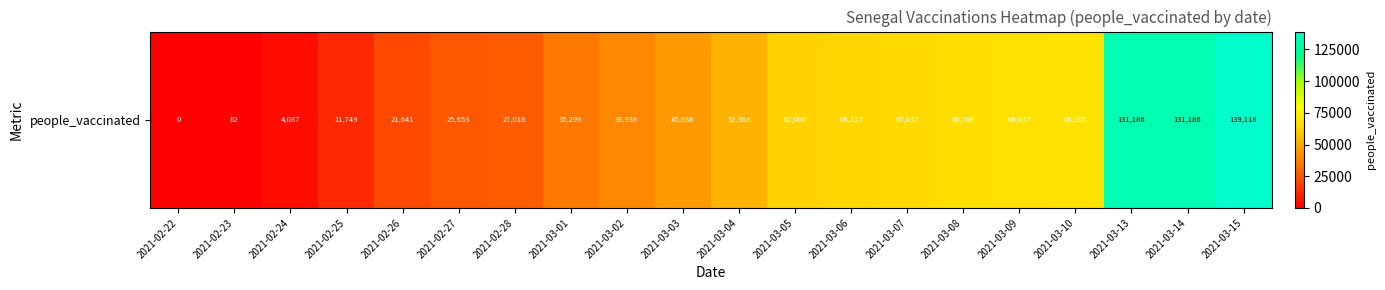

What is the difference between the maximum and minimum values?

139118